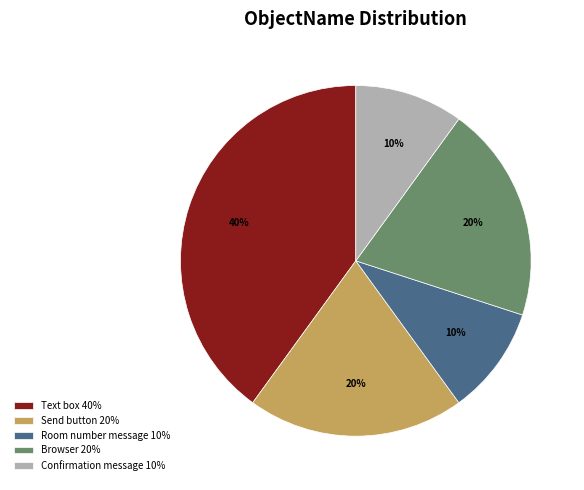

Is it true that Browser is 14% of the pie?

False